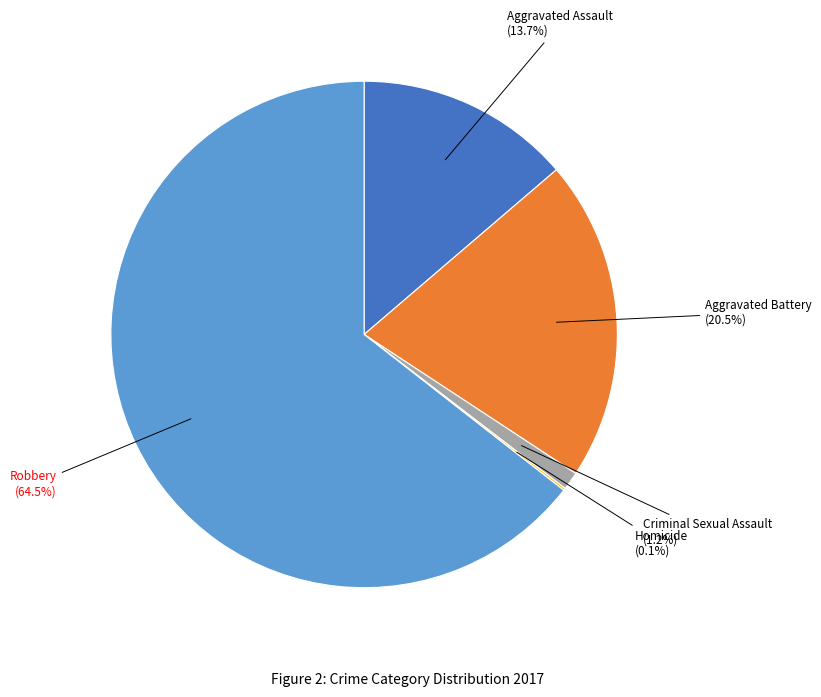

Is there a majority slice in this chart?

Yes